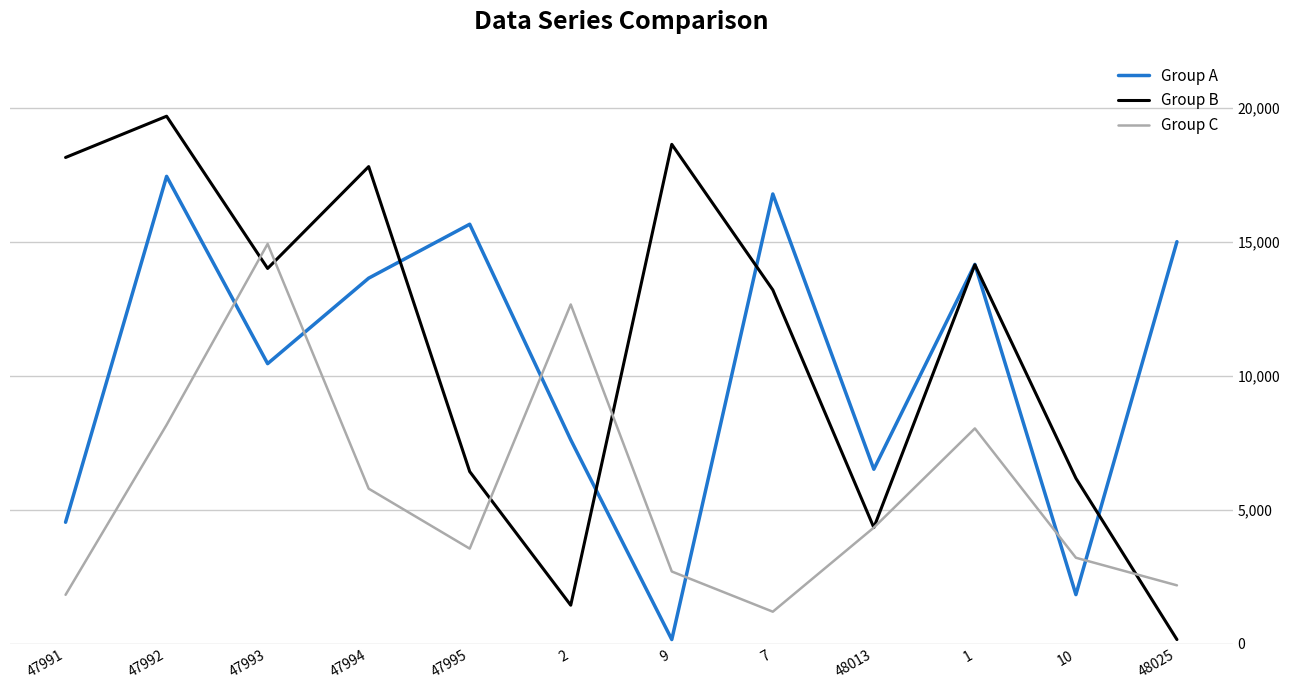

At which label does Group C first exceed 4332?

47992